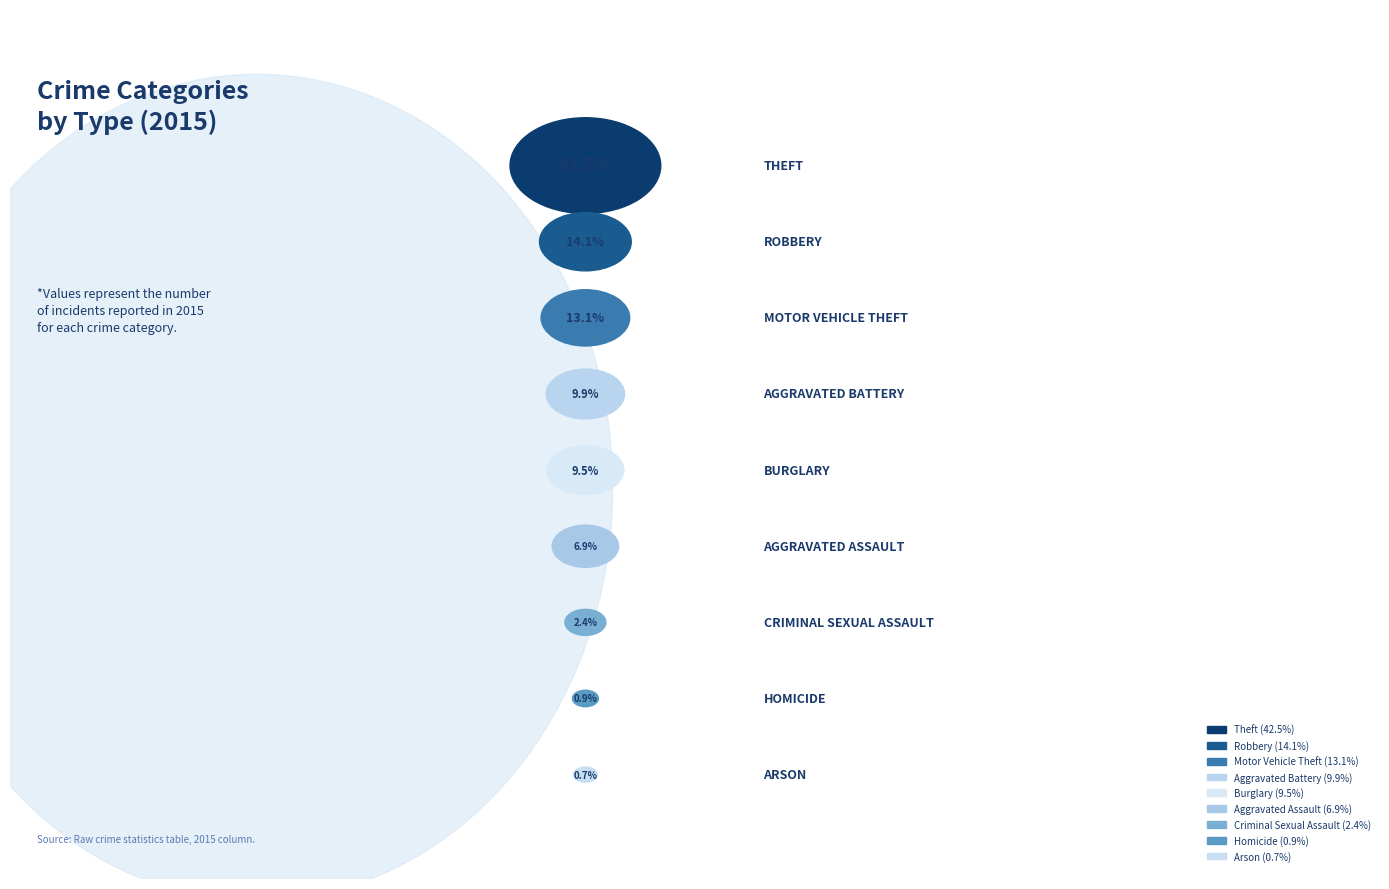

What is the ratio of the value at Aggravated Battery to the value at Aggravated Assault?

1.4